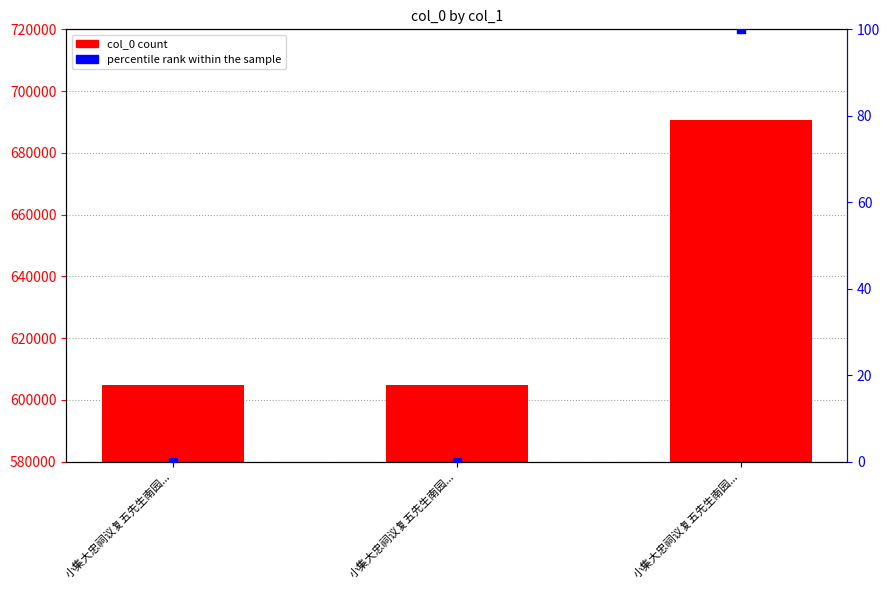

Which series has the largest total across all categories?

col_0